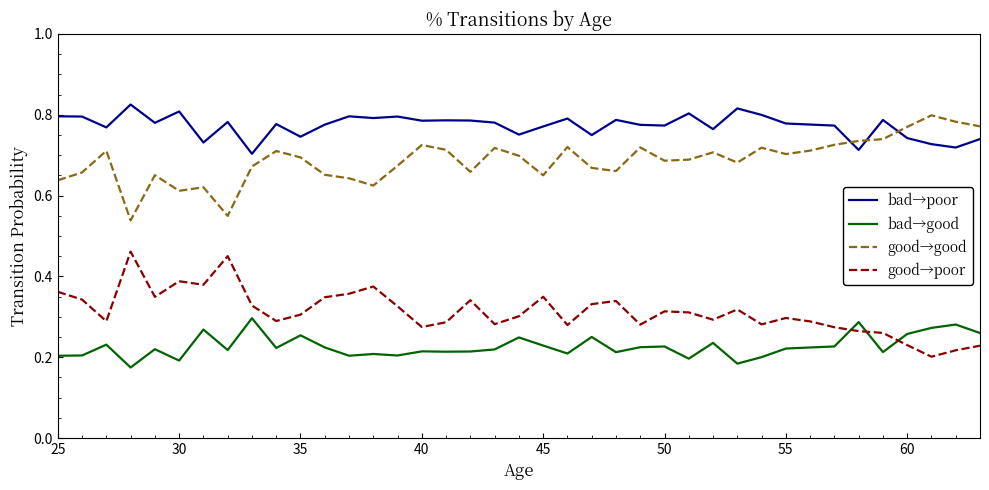

True or false: bad→good and good→good cross at least once.

False